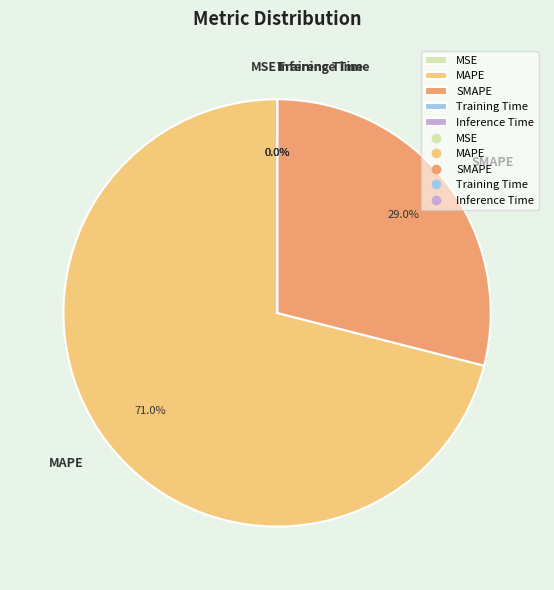

Does MAPE account for over 50% of the chart?

Yes